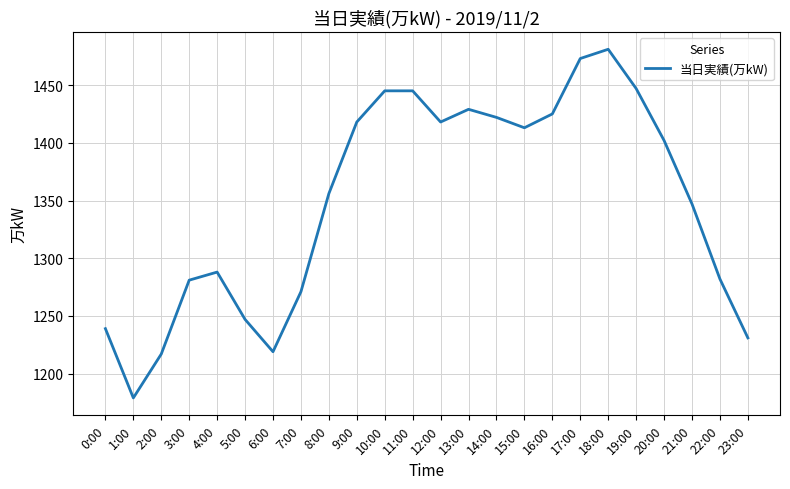

What position from the right is 5:00?

19